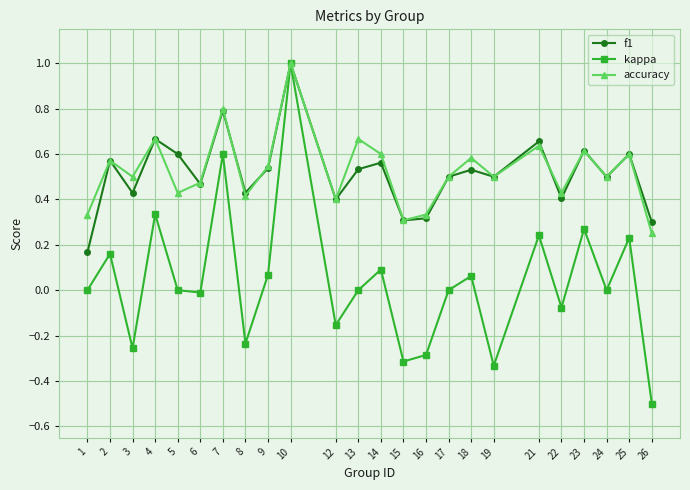

True or false: f1 has more than 2 interior local peaks.

True